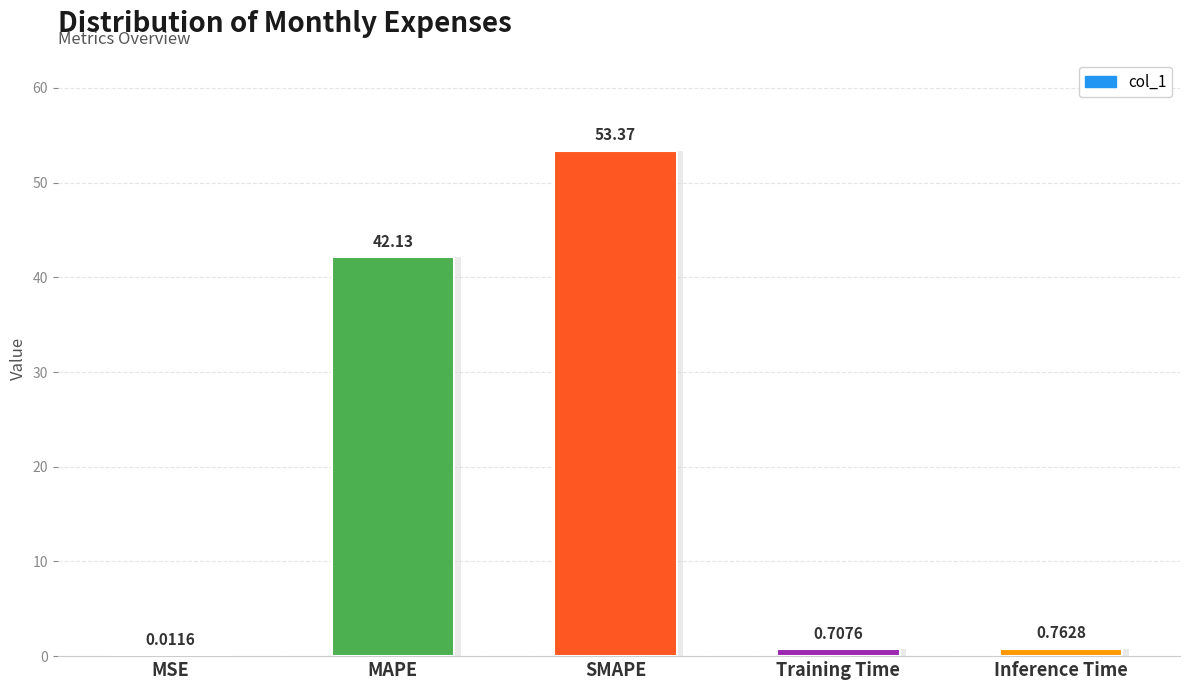

The chart shows a value of 53.4 at SMAPE. True or false?

True